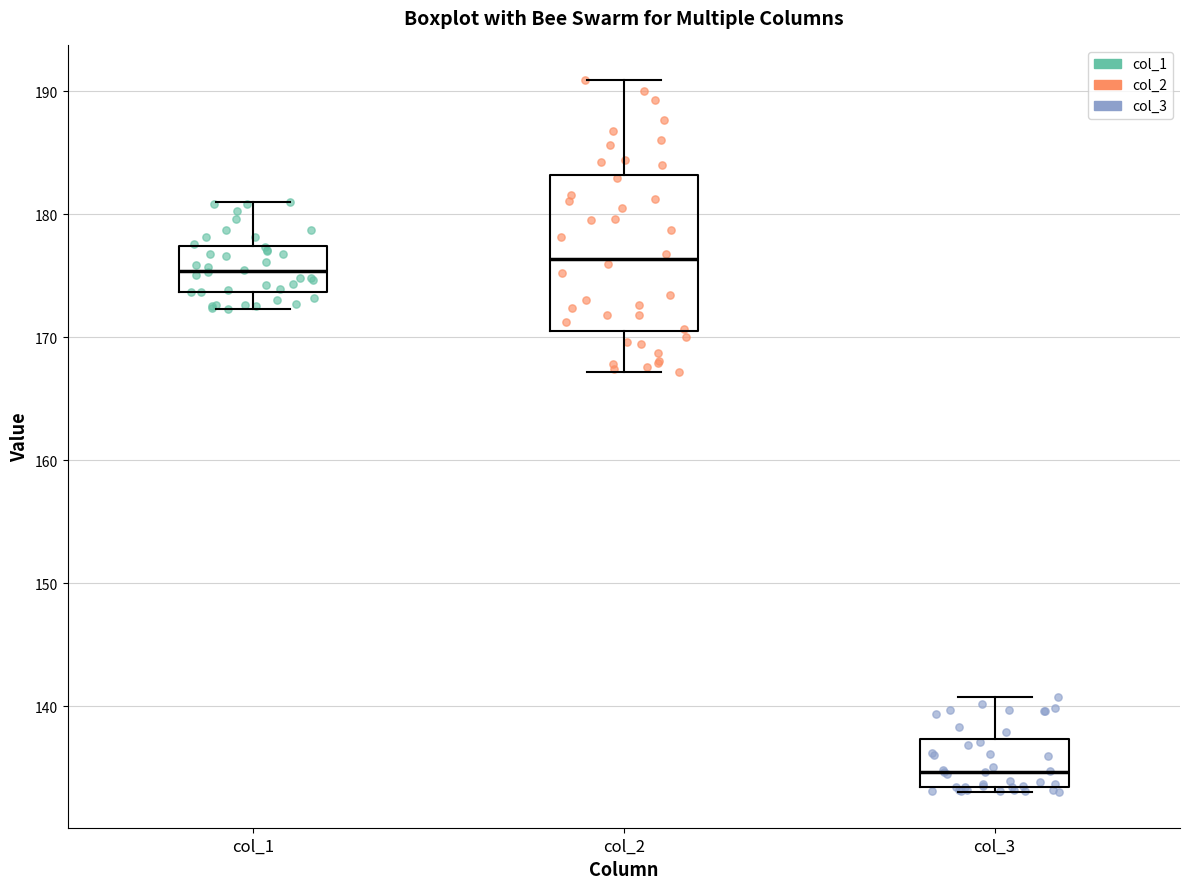

Where does the median line of the box for col_3 sit on the y-axis? The values are not printed on the chart, so give them approximately, as read against the axis.

135